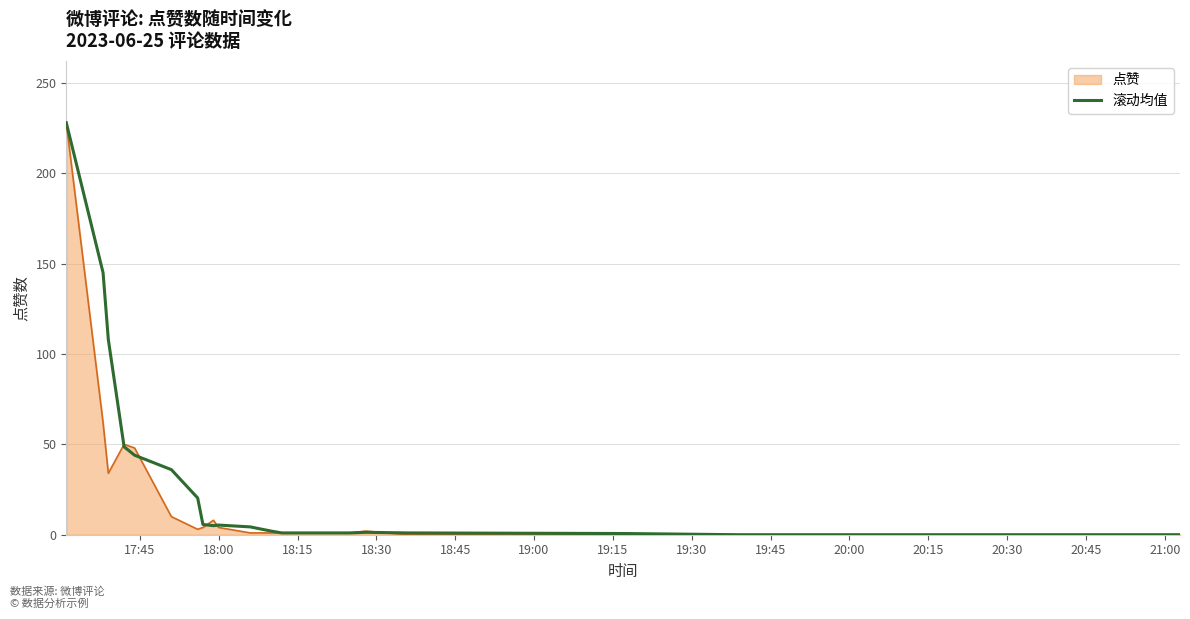

What is the maximum value shown in the chart?

228.0